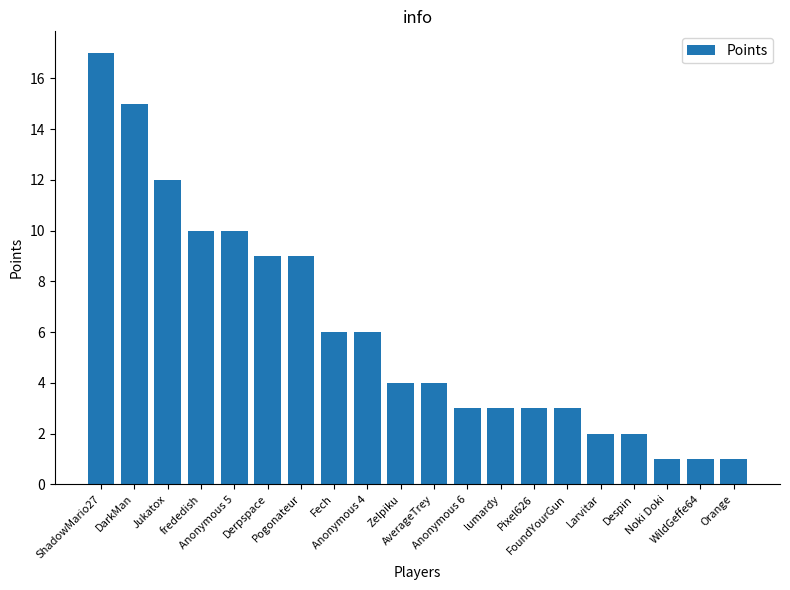

What is the difference between the maximum and minimum values?

16